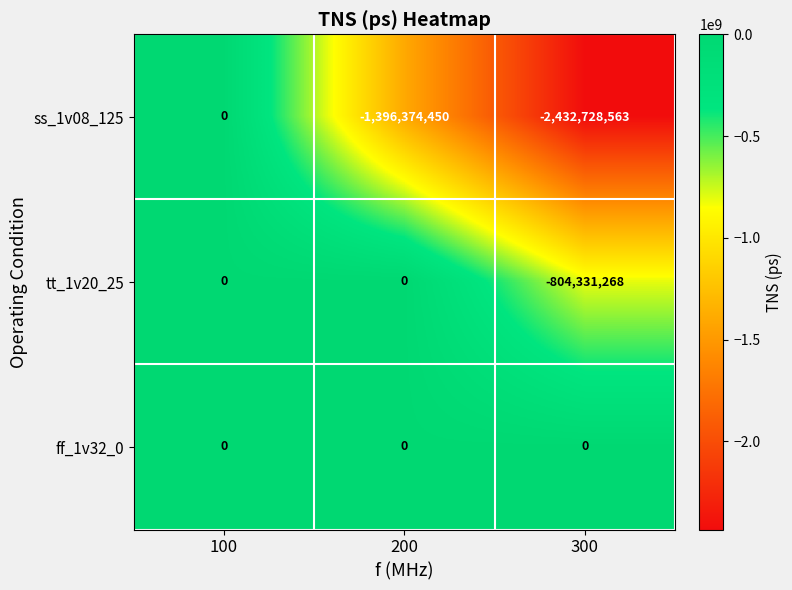

Which category has the lowest value in the tt_1v20_25 series?

300